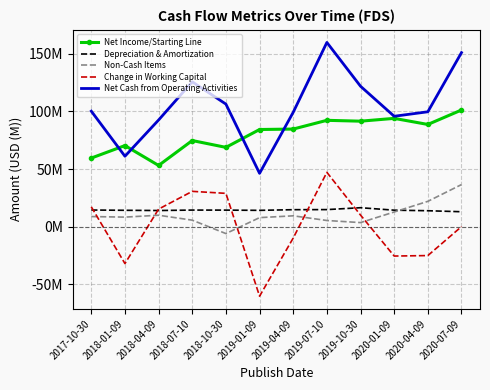

How many data points in Net Income/Starting Line are less than 84?

5